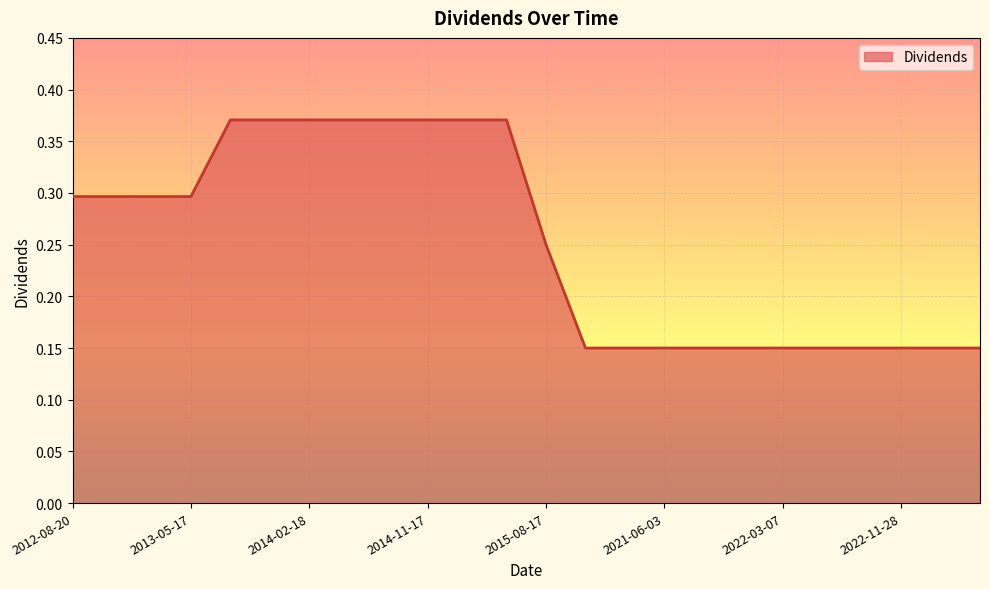

What is the label of the 23rd point from the left?

2023-03-07